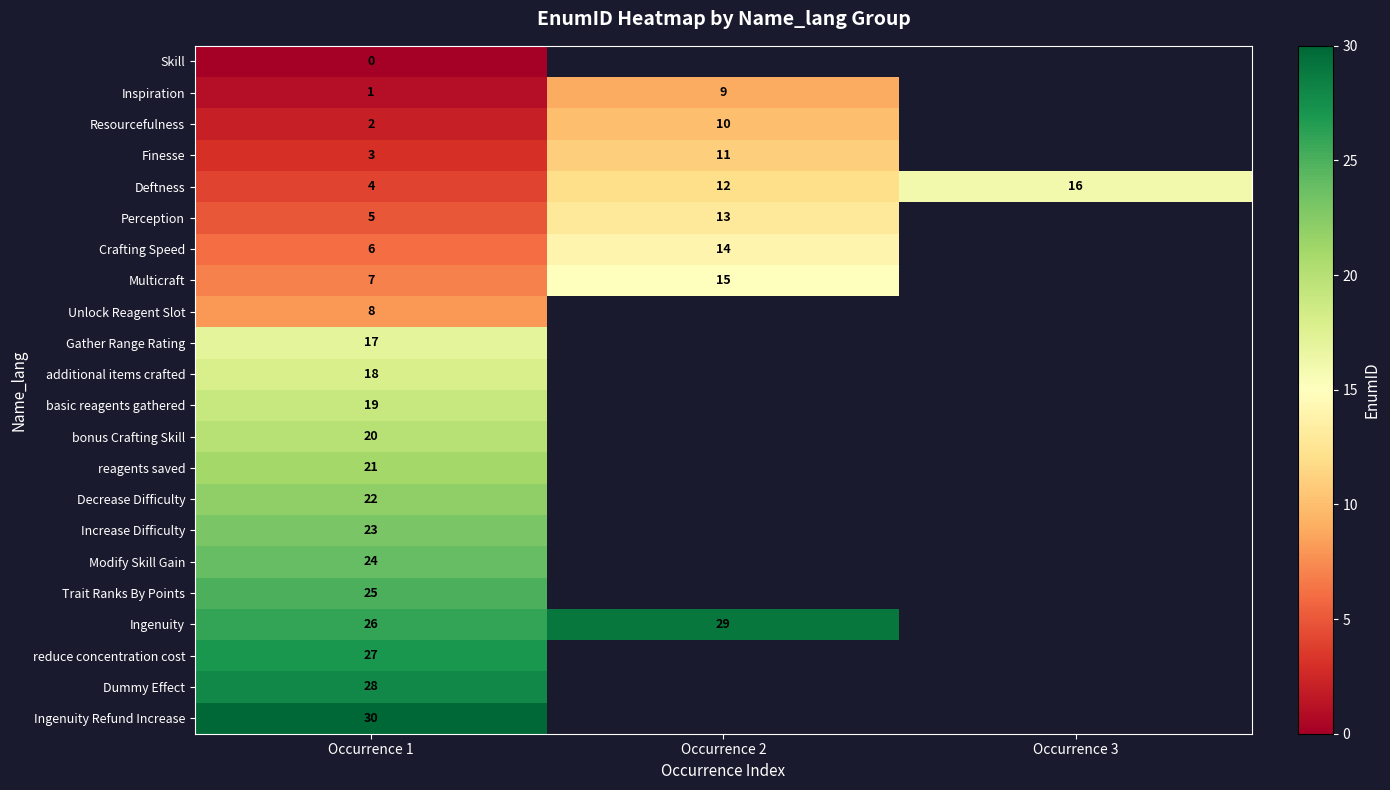

The value of Multicraft at Occurrence 2 is 7. True or false?

False